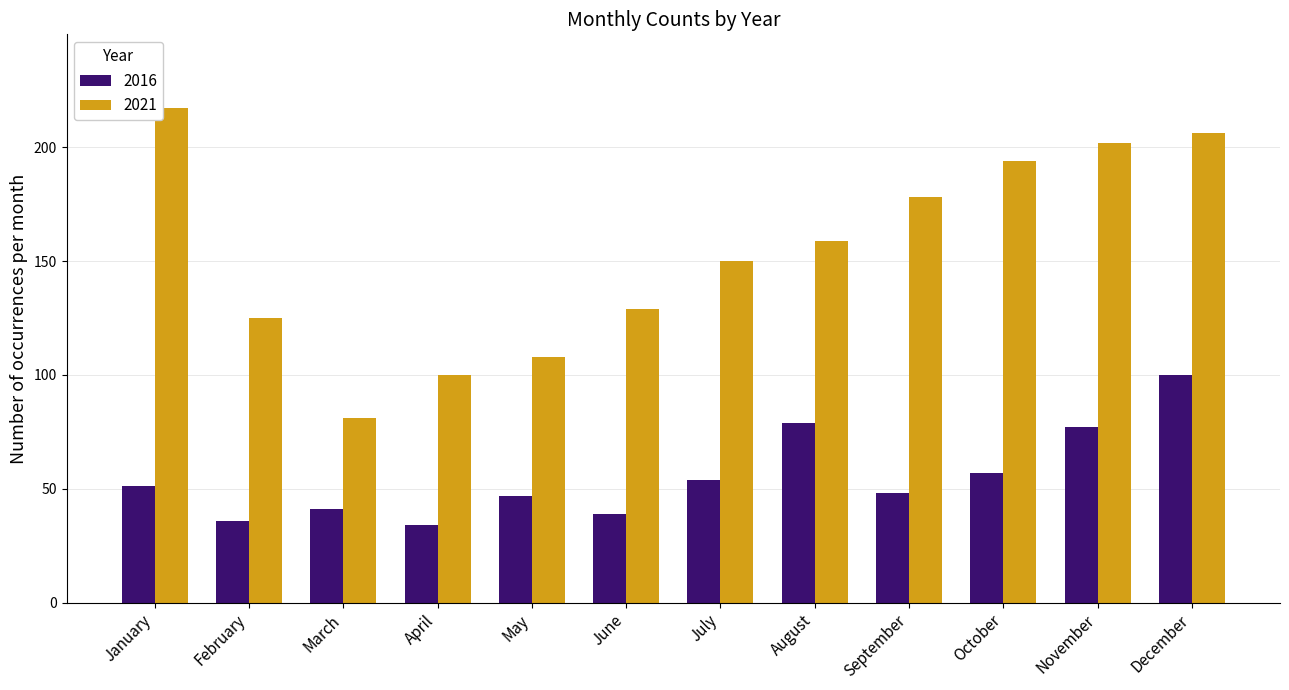

At which category is the sum across all series the highest?

December